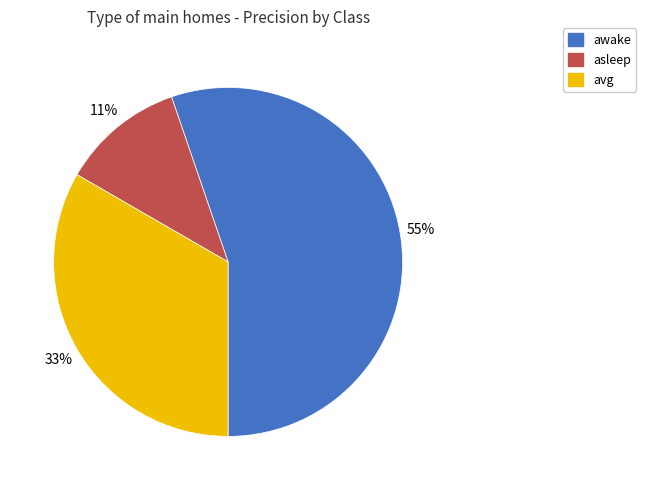

What percentage is the asleep slice, to the nearest percent?

11%